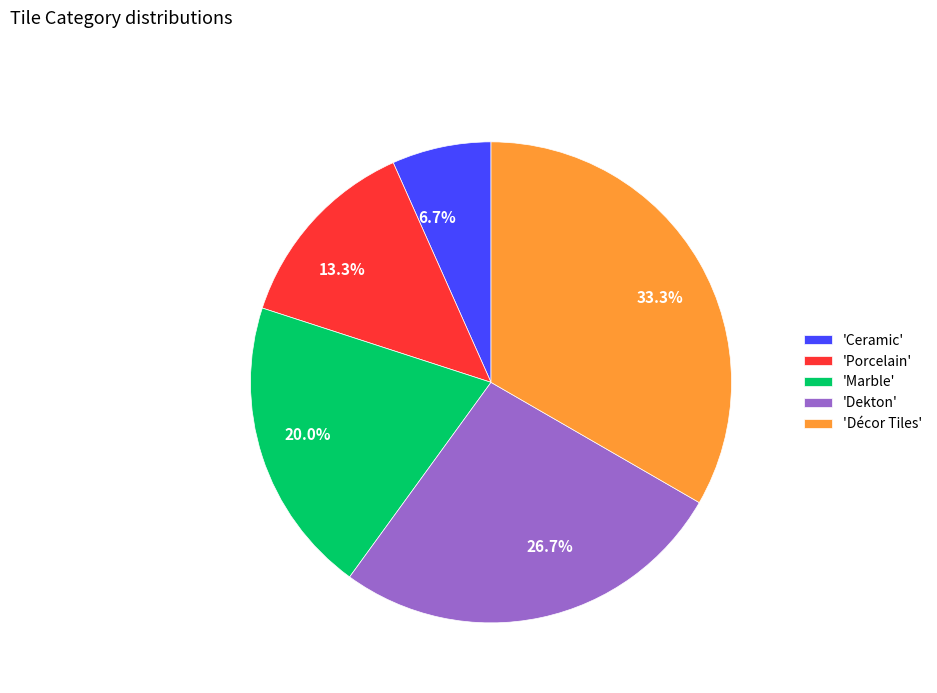

How many segments does this pie chart have?

5